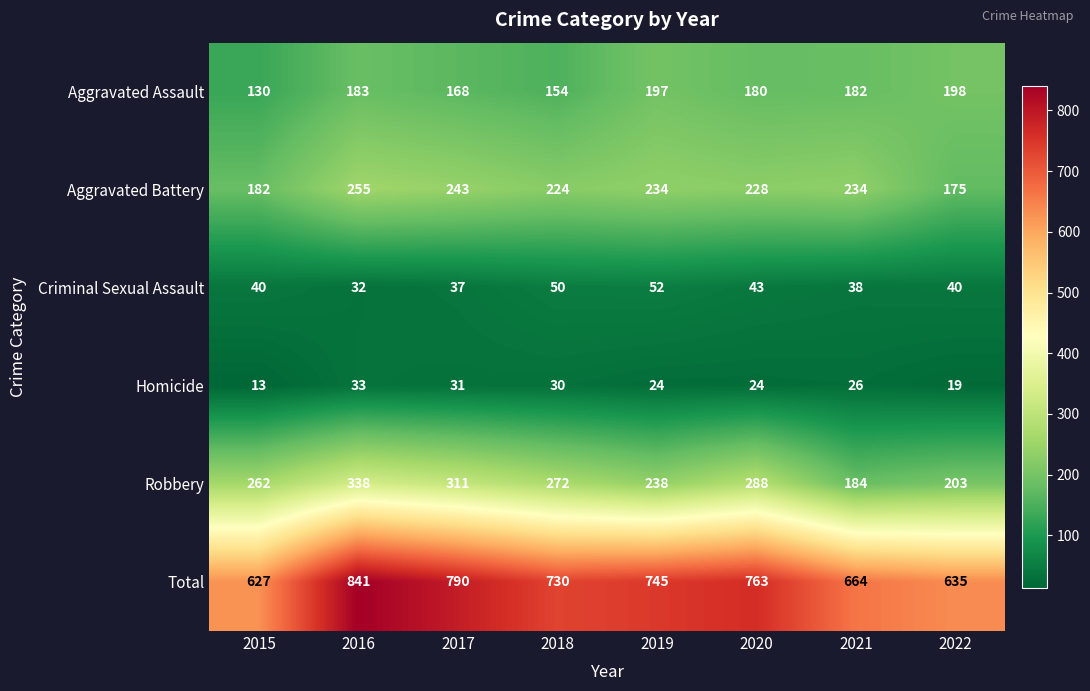

True or false: Aggravated Battery has a value of 51 at 2022.

False